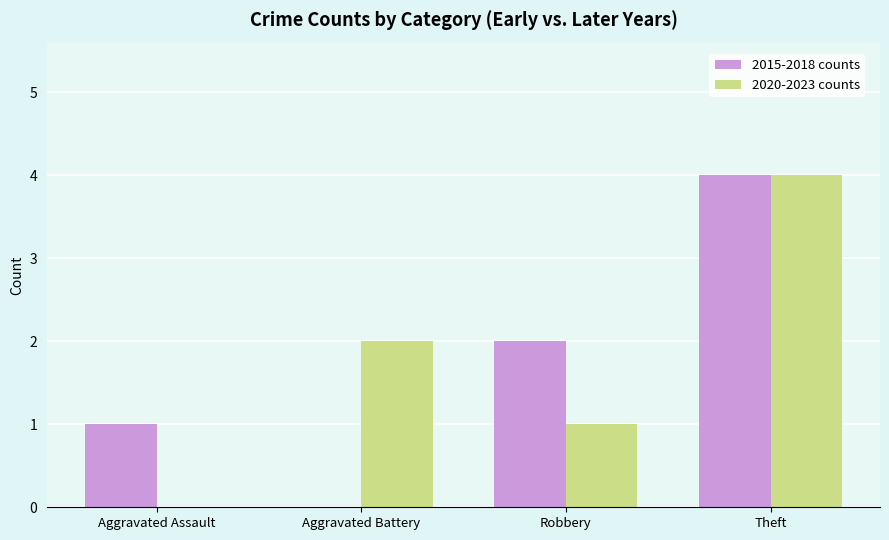

Which category has the highest value in the 2015-2018 counts series?

Theft